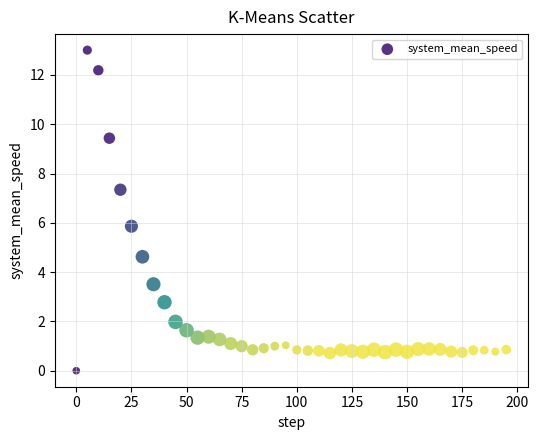

What is the range of X values (max minus min)?

195.0